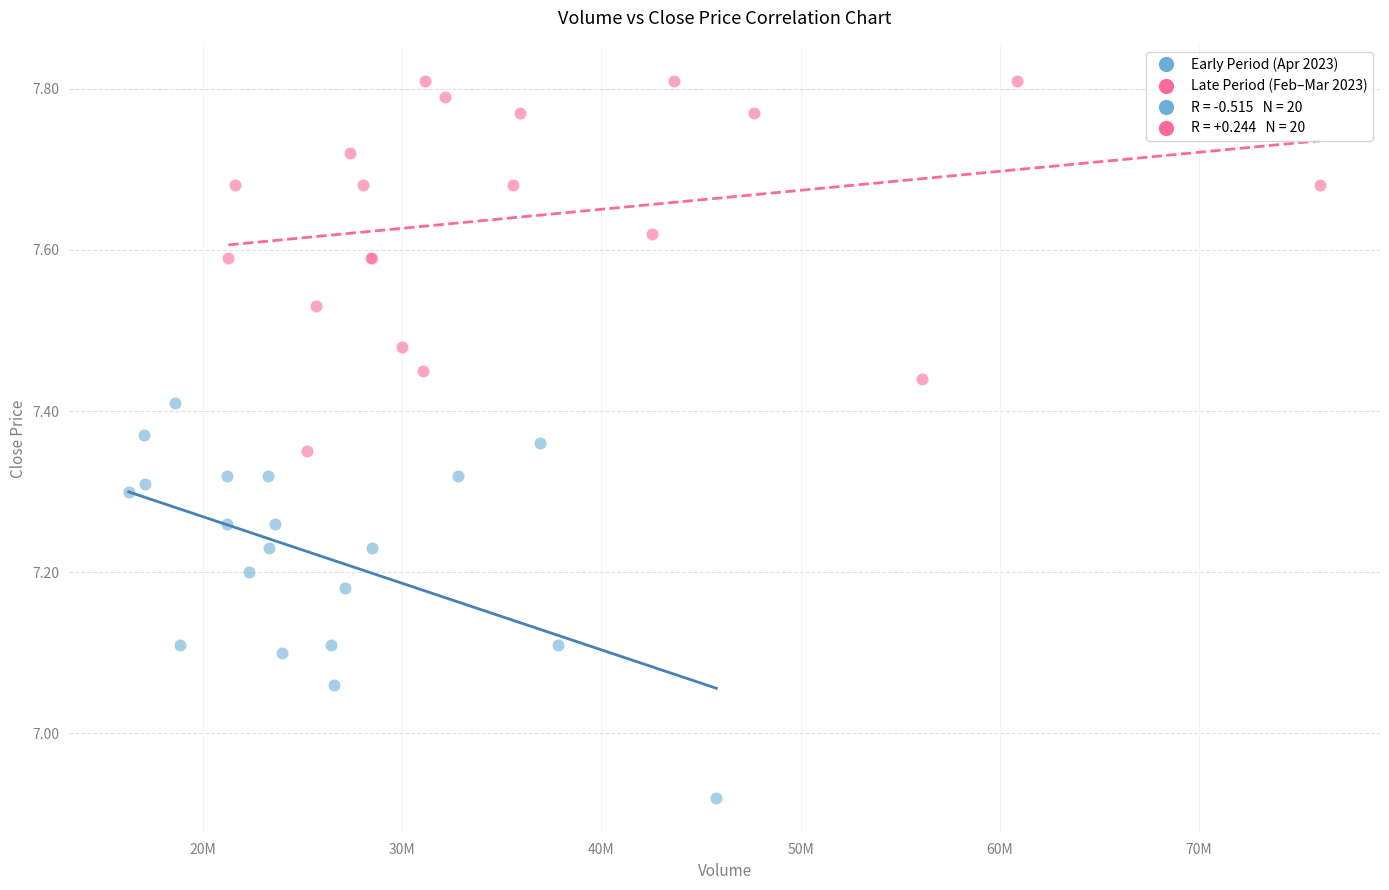

Which series has the widest spread of Y values?

Early Period (Apr 2023)